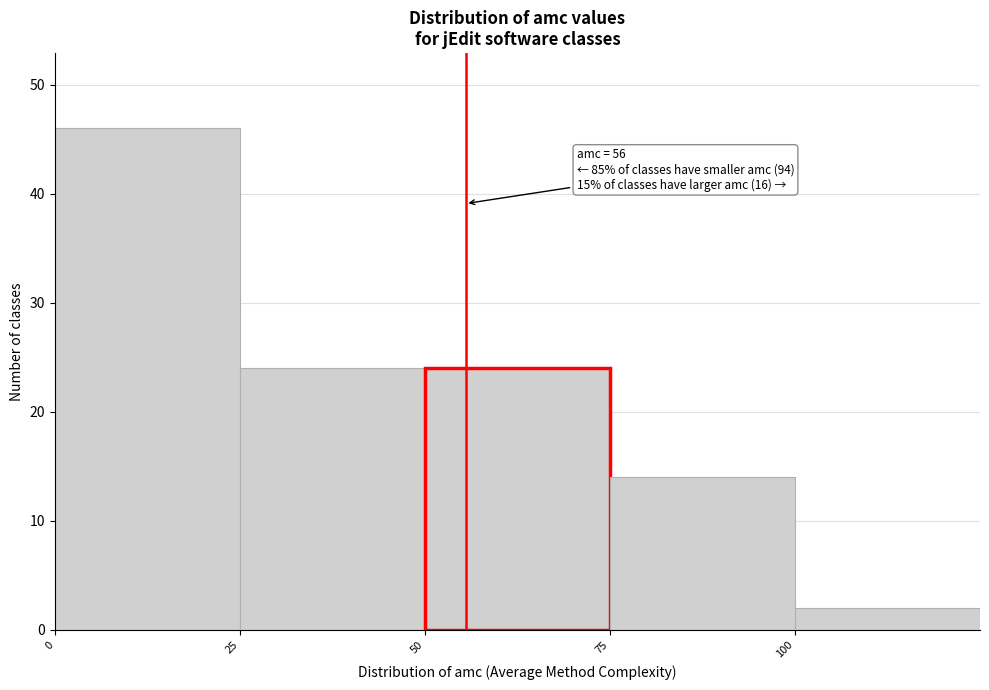

Over which range of the x-axis is the bar tallest?

0 to 25